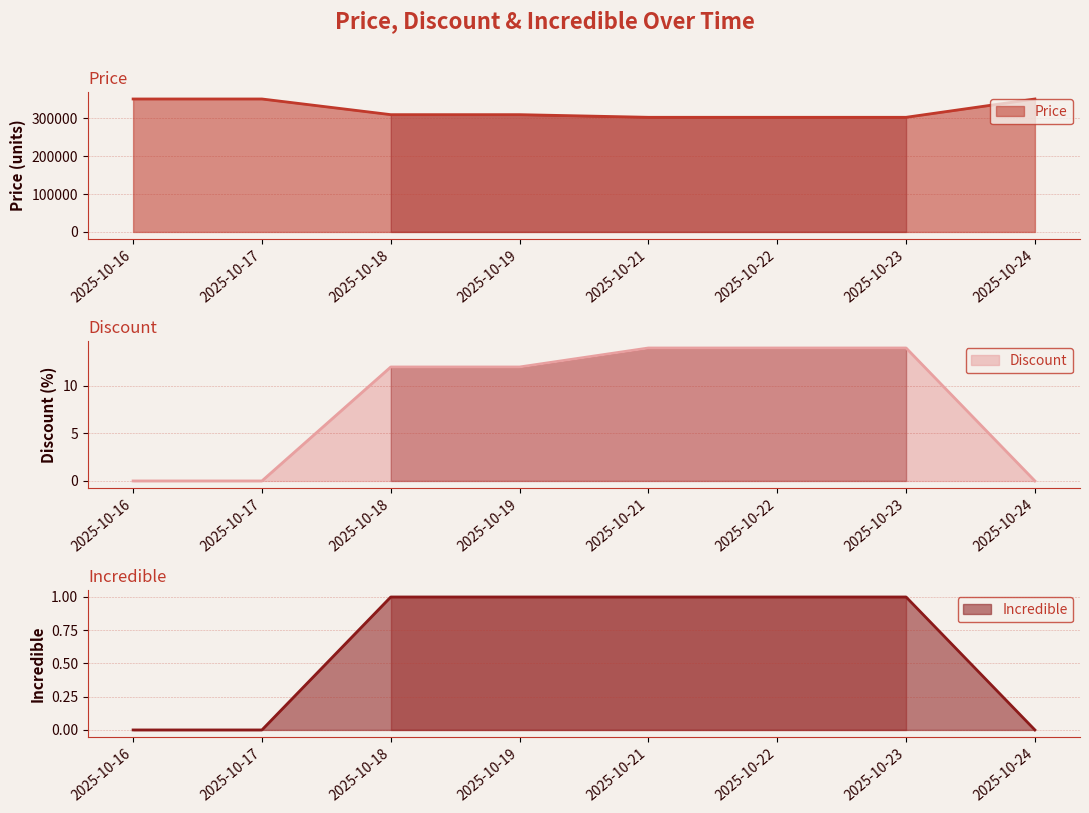

At which category is the sum across all series the highest?

2025-10-16